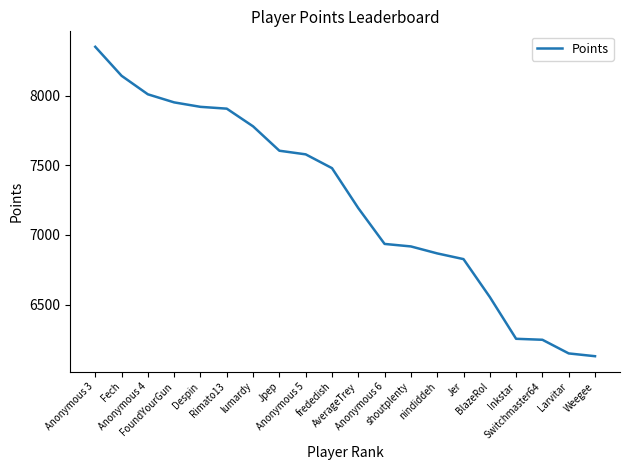

What is the maximum value shown in the chart?

8350